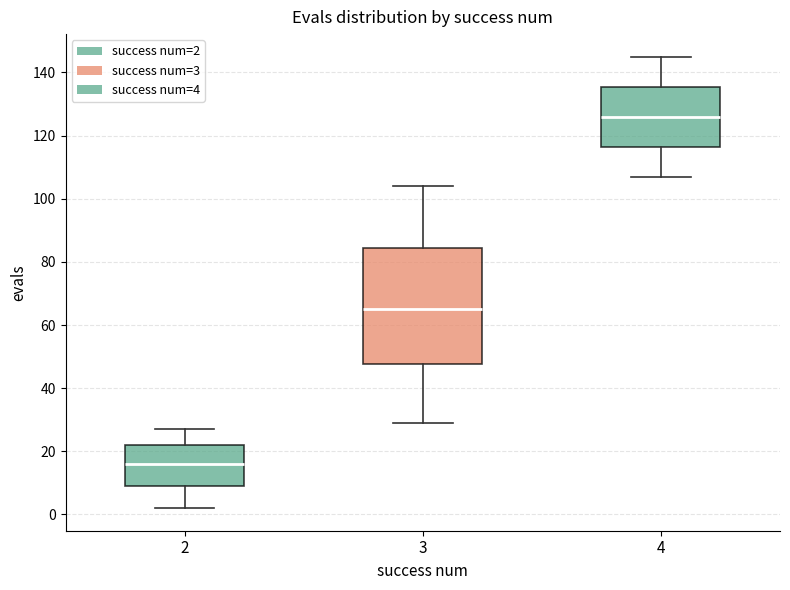

Which box's median line is the highest?

4